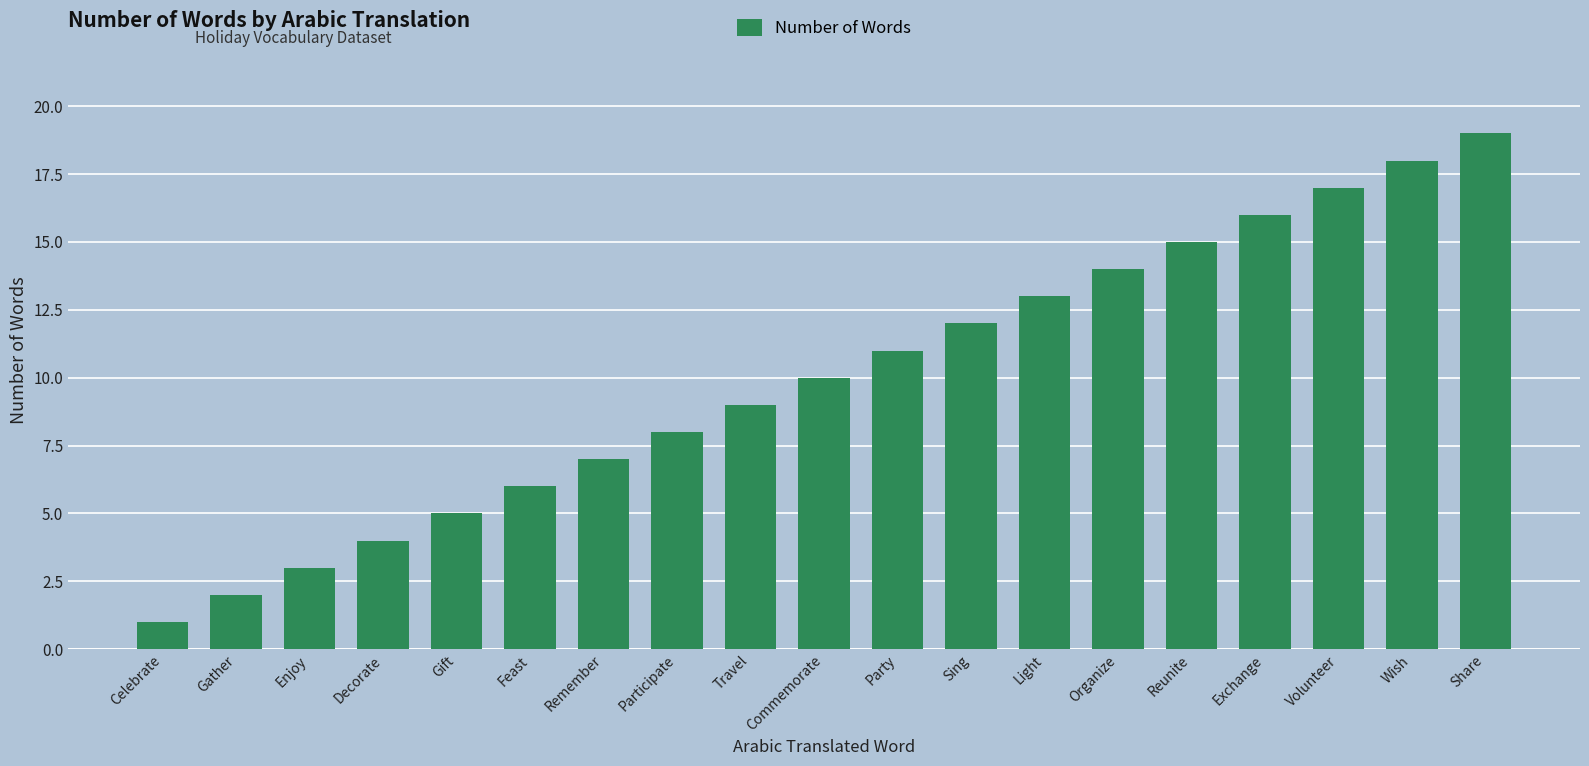

Which category has the lowest value across all series?

Celebrate